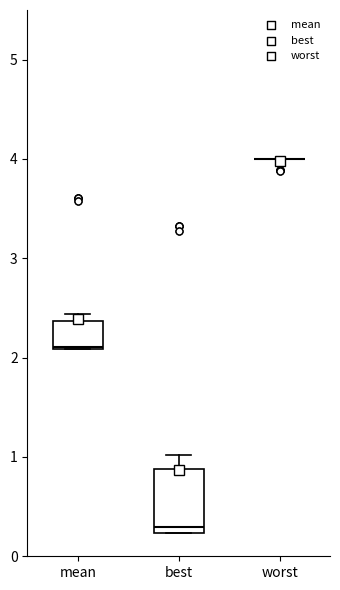

Reading left to right, read every box against the y-axis: the position of its median line, the range the box covers, and the ends of its whiskers. The values are not printed on the chart, so give them approximately, as read against the axis.

mean: median 2.1, box 2.1 to 2.4, whiskers 2.1 to 2.4 (just above the box's upper edge)
best: median 0.3, box 0.2 to 0.9, whiskers 0.2 to 1.0
worst: box collapsed to a line at 4.0, whiskers 4.0 to 4.0